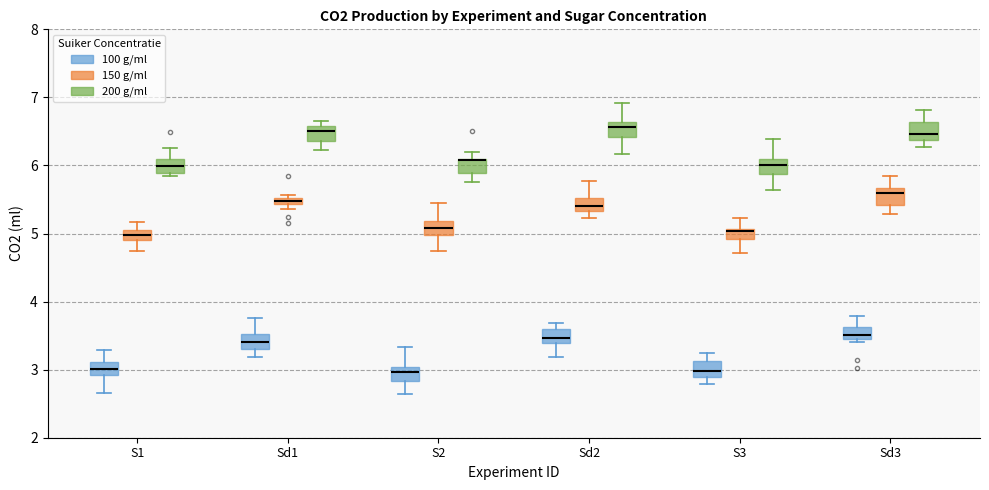

Where does the median line of the box for S1 (200 g/ml) sit on the y-axis? The values are not printed on the chart, so give them approximately, as read against the axis.

6.0